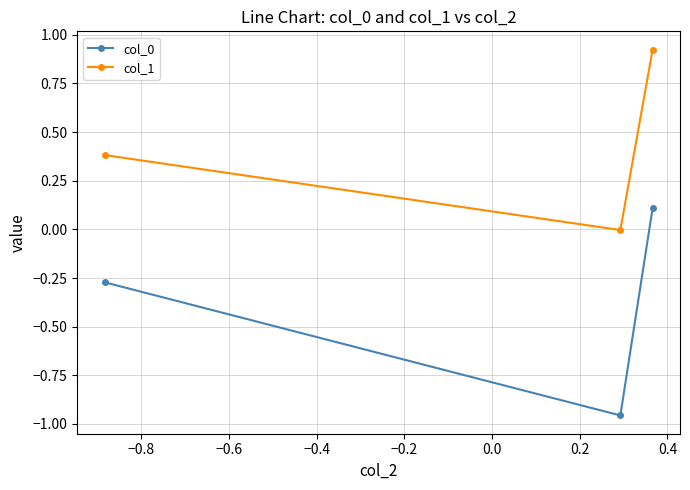

Which series has the largest total across all categories?

col_1